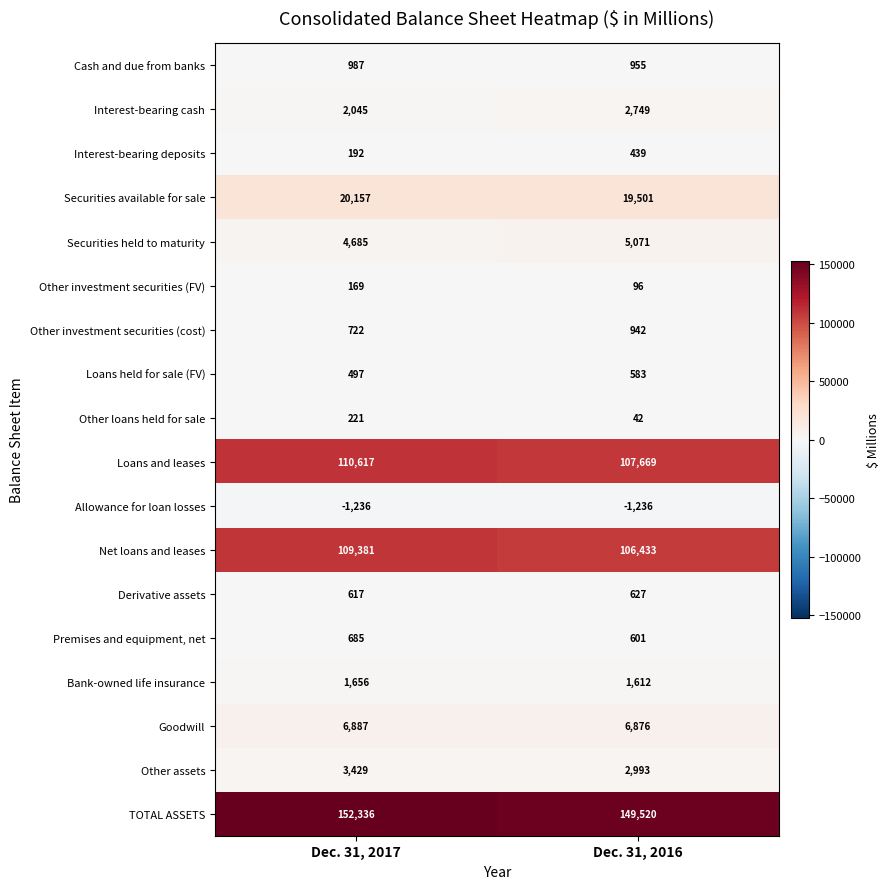

Count the number of categories in the chart.

2